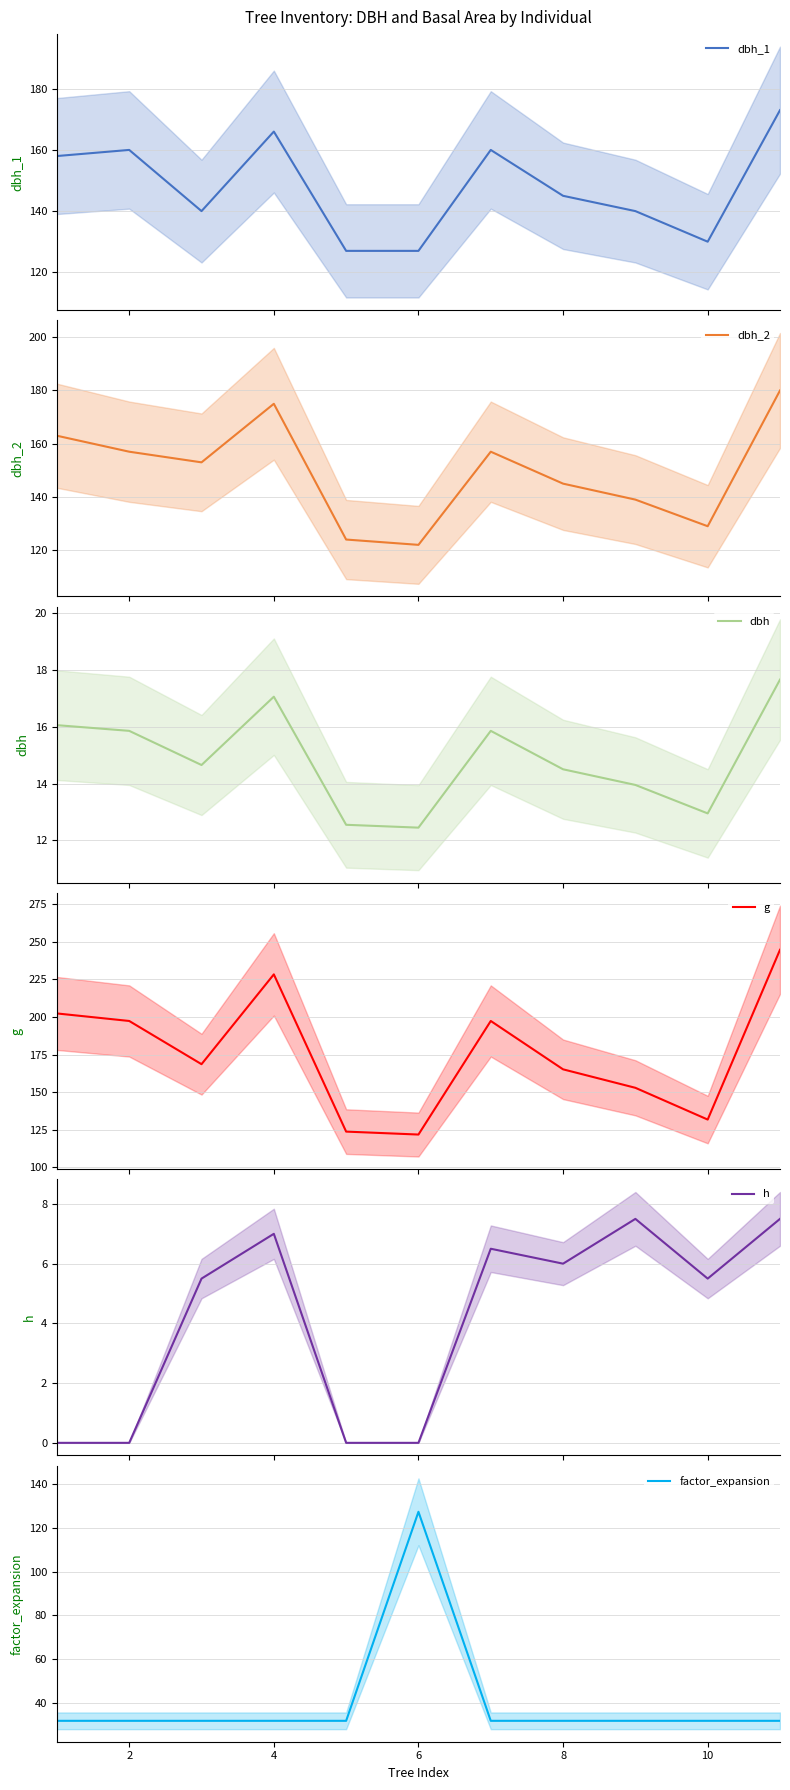

How many lines are shown in the chart?

6